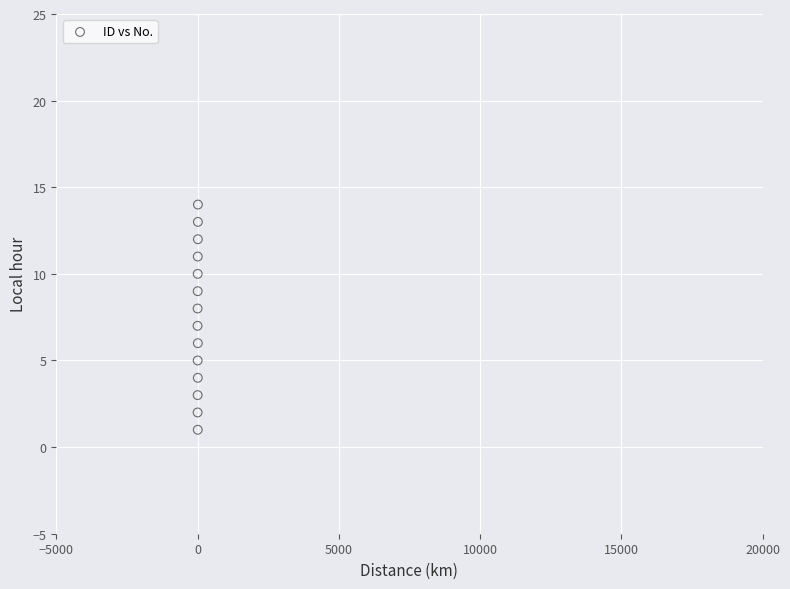

What is the range of Y values (max minus min)?

13